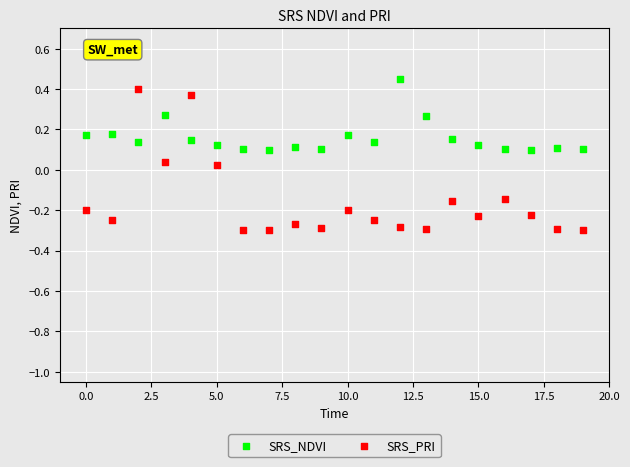

Which series contains the lowest Y value?

SRS_PRI